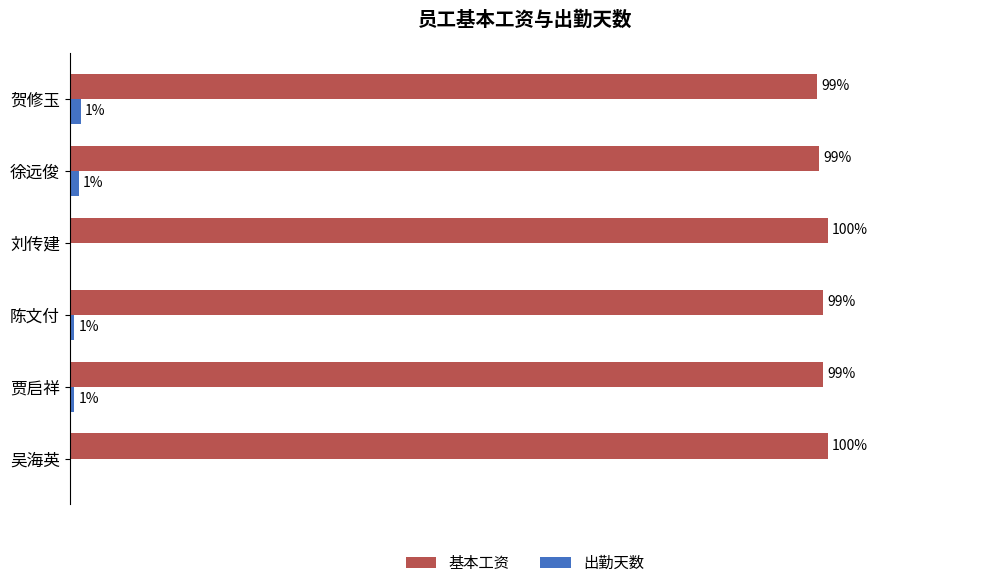

Is the value of 出勤天数 at 吴海英 greater than the value of 基本工资 at 刘传建?

No